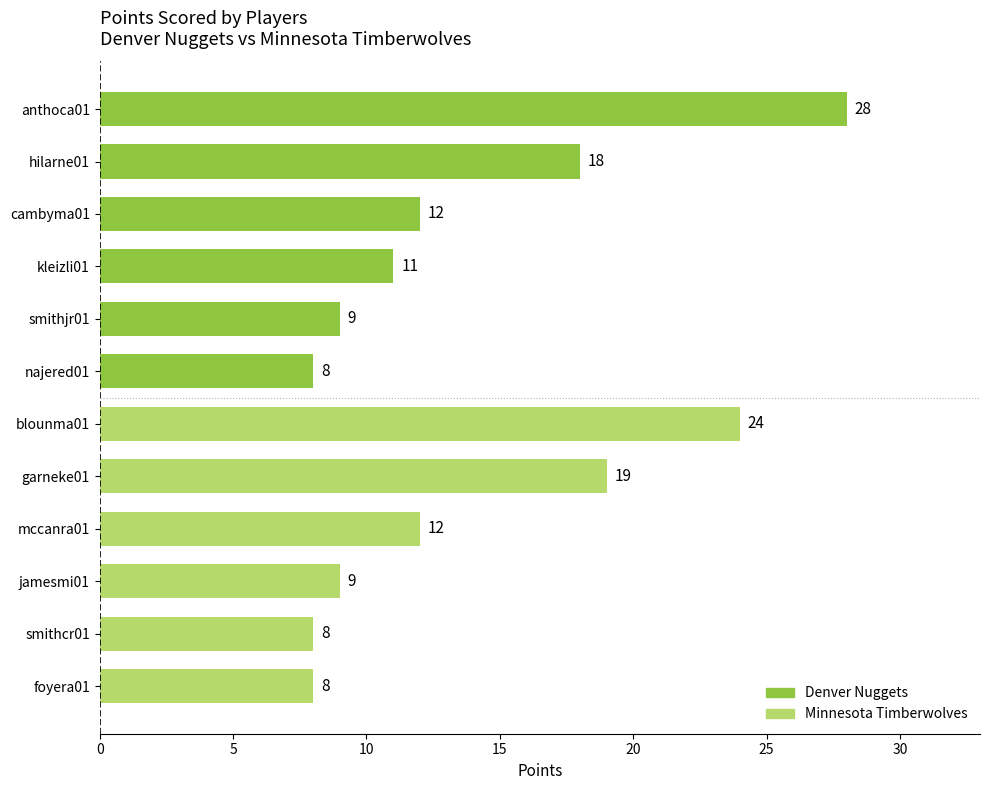

Which has a higher value, smithjr01 or najered01?

smithjr01